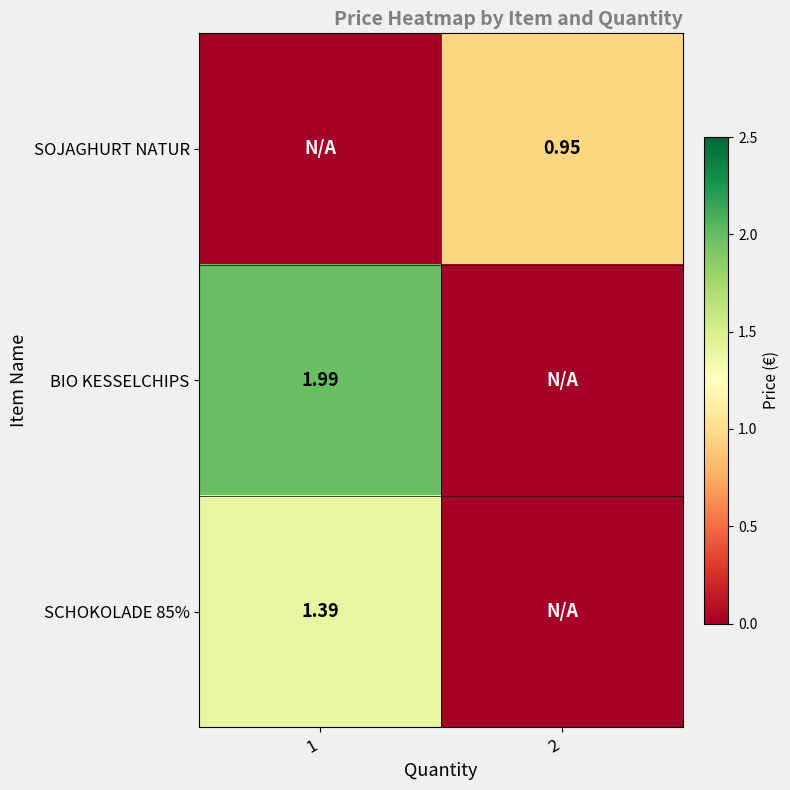

Is the value of BIO KESSELCHIPS at 1 greater than the value of SOJAGHURT NATUR at 2?

Yes